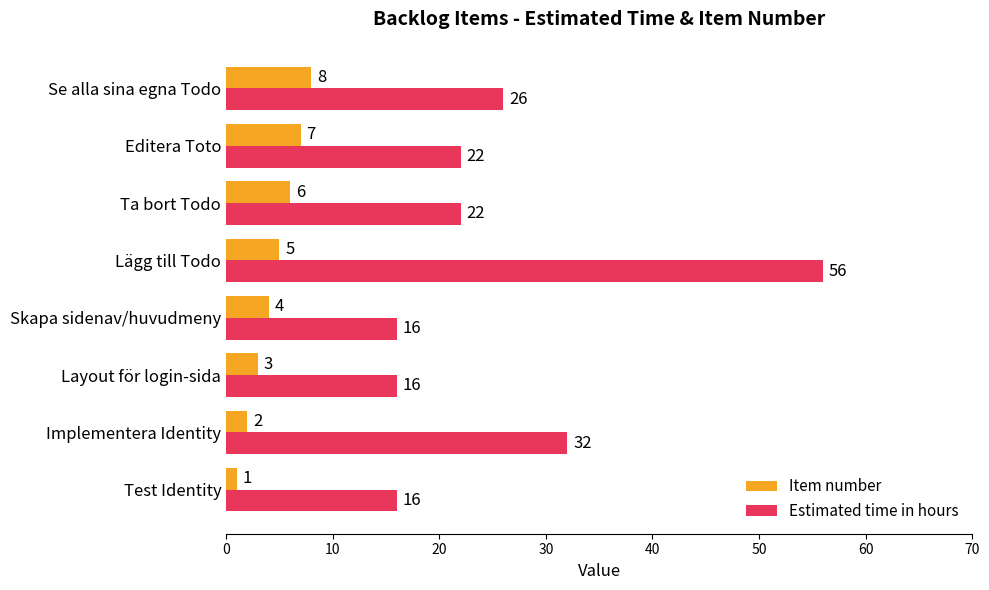

Which series has the largest total across all categories?

Estimated time in hours